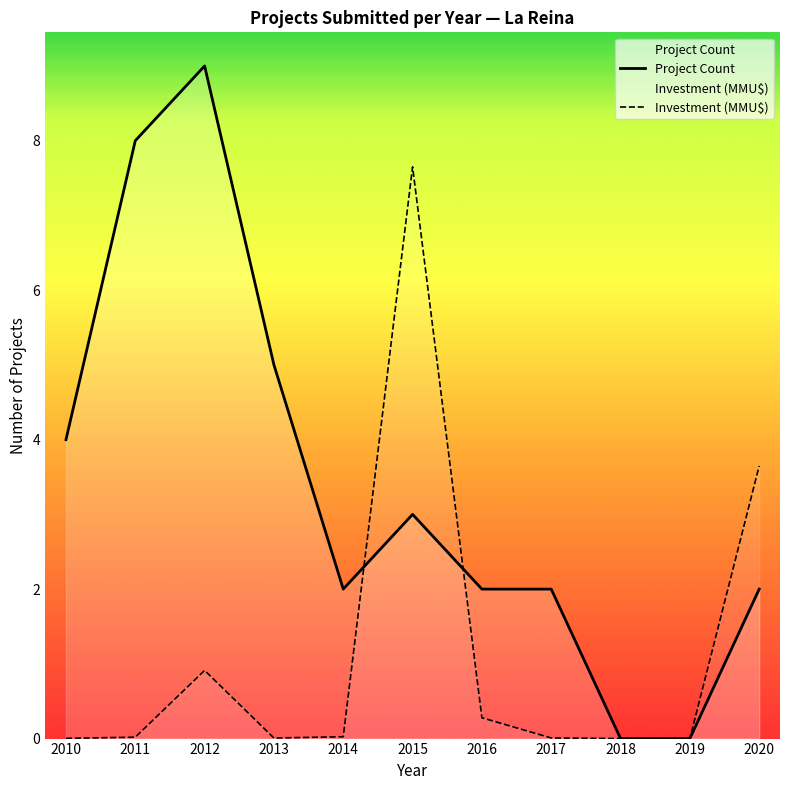

List the series in order of their peak value, highest first.

Project Count, Investment (MMU$)